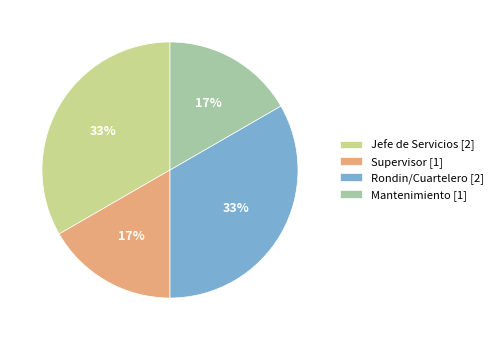

Between Supervisor [1] and Rondin/Cuartelero [2], which is larger?

Rondin/Cuartelero [2]